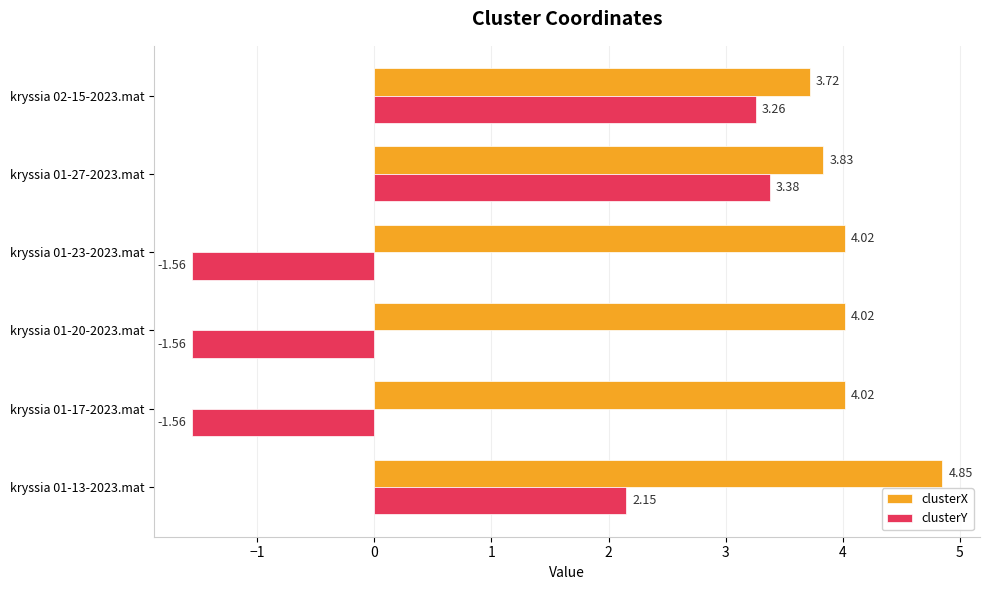

What is the difference between the second highest and minimum values in the clusterY series?

4.8